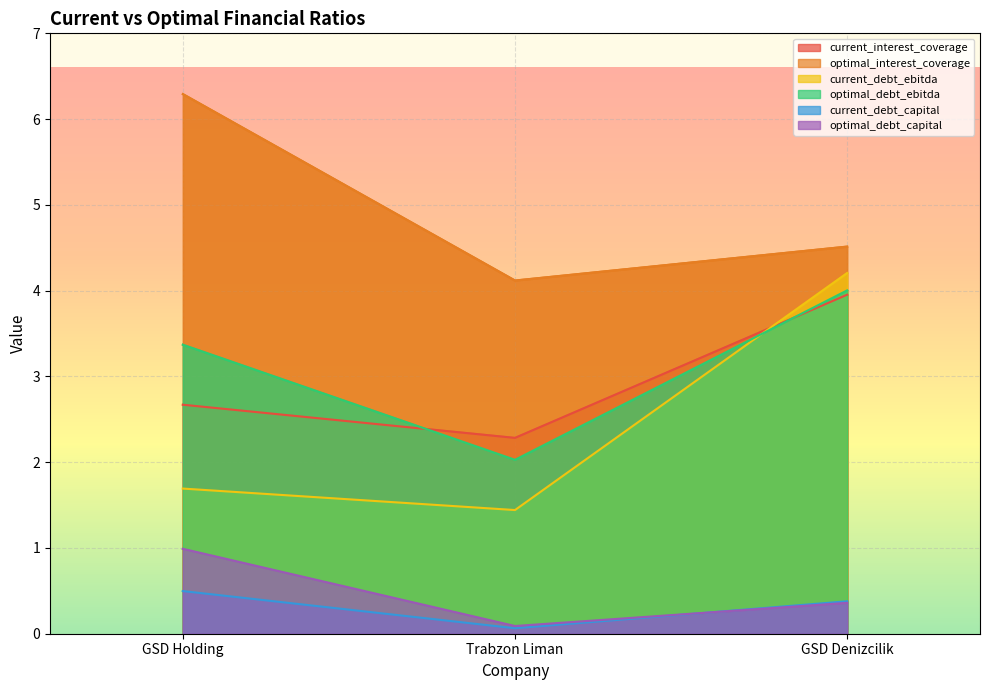

At which label does optimal_debt_ebitda reach its peak?

GSD Denizcilik